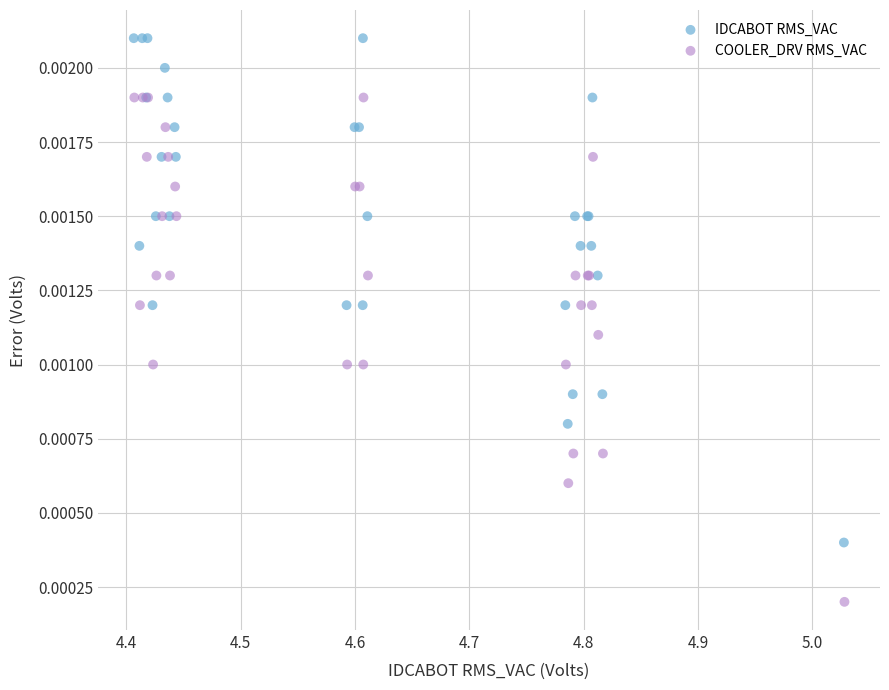

Which series contains the lowest Y value?

COOLER_DRV RMS_VAC